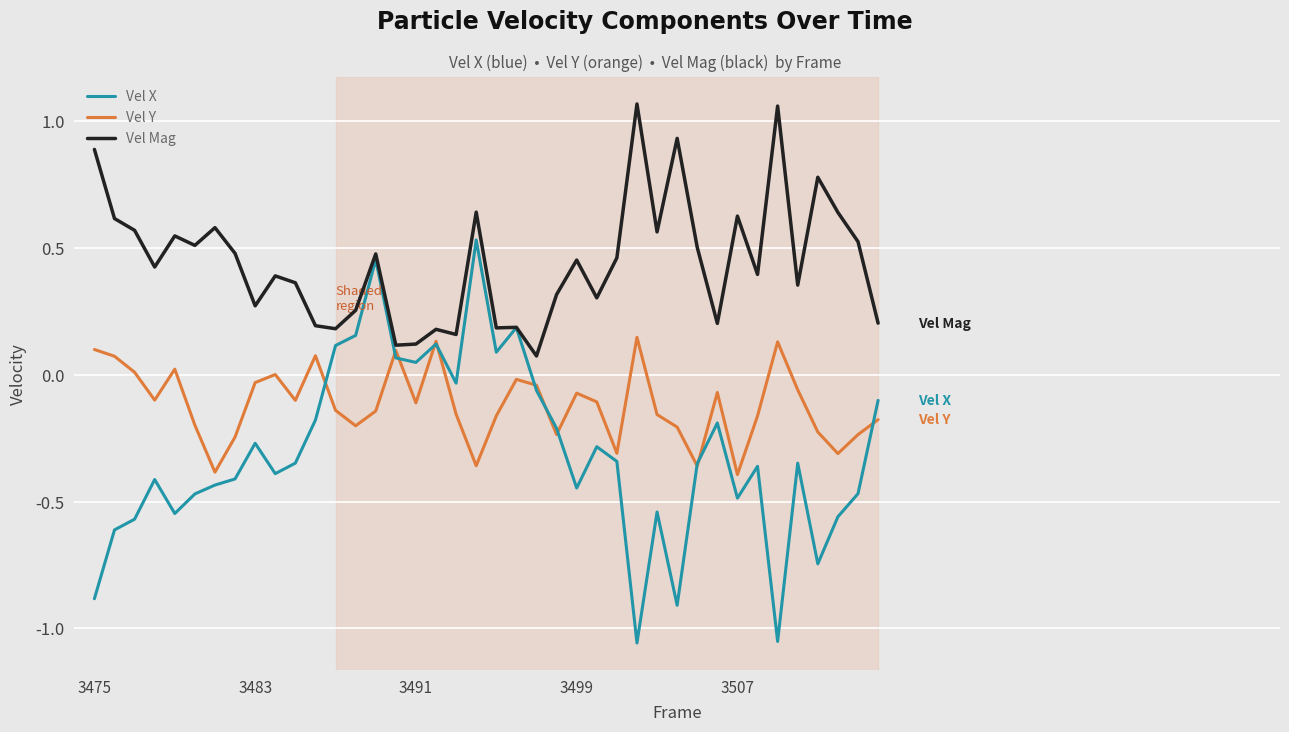

Count the number of data series in this chart.

3